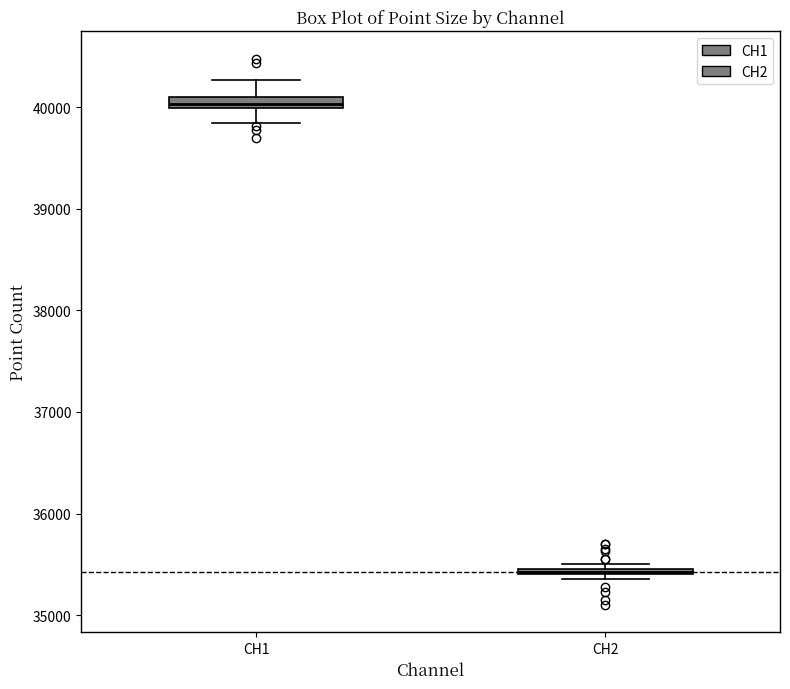

Where is the upper edge of the box for CH1 on the y-axis? The values are not printed on the chart, so give them approximately, as read against the axis.

40100